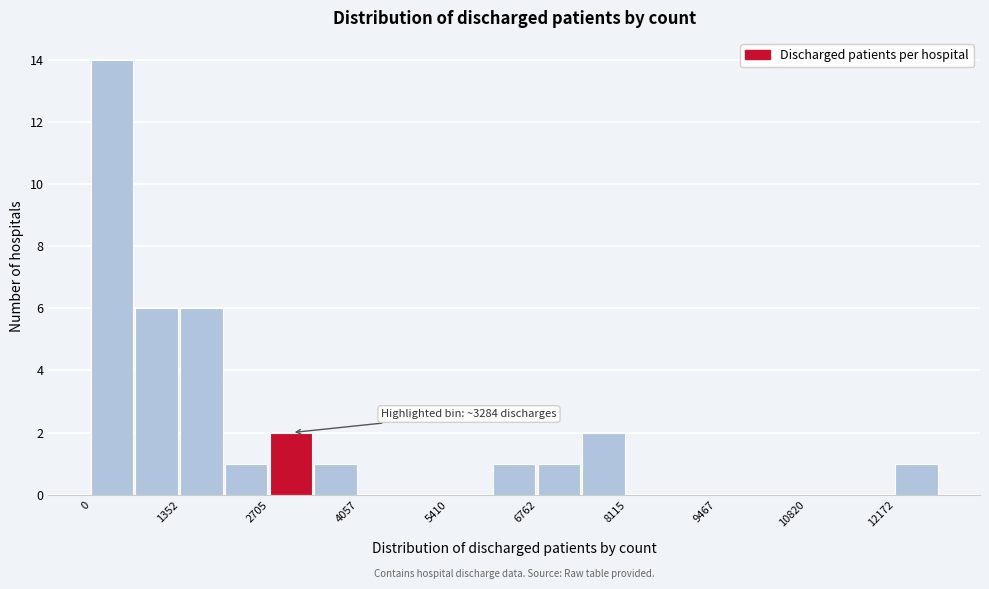

Read against the x-axis, roughly where is the centre of the tallest bar?

400